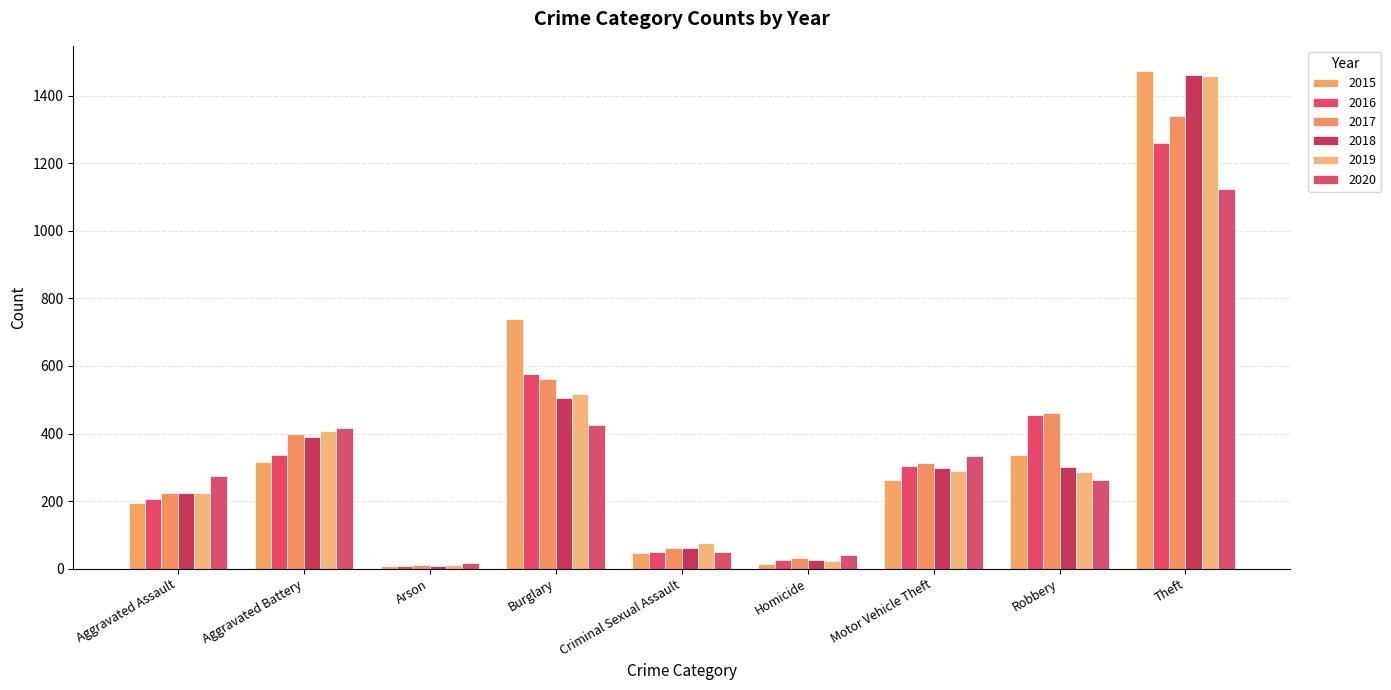

Where is 2015 nearest to the value 741?

Burglary